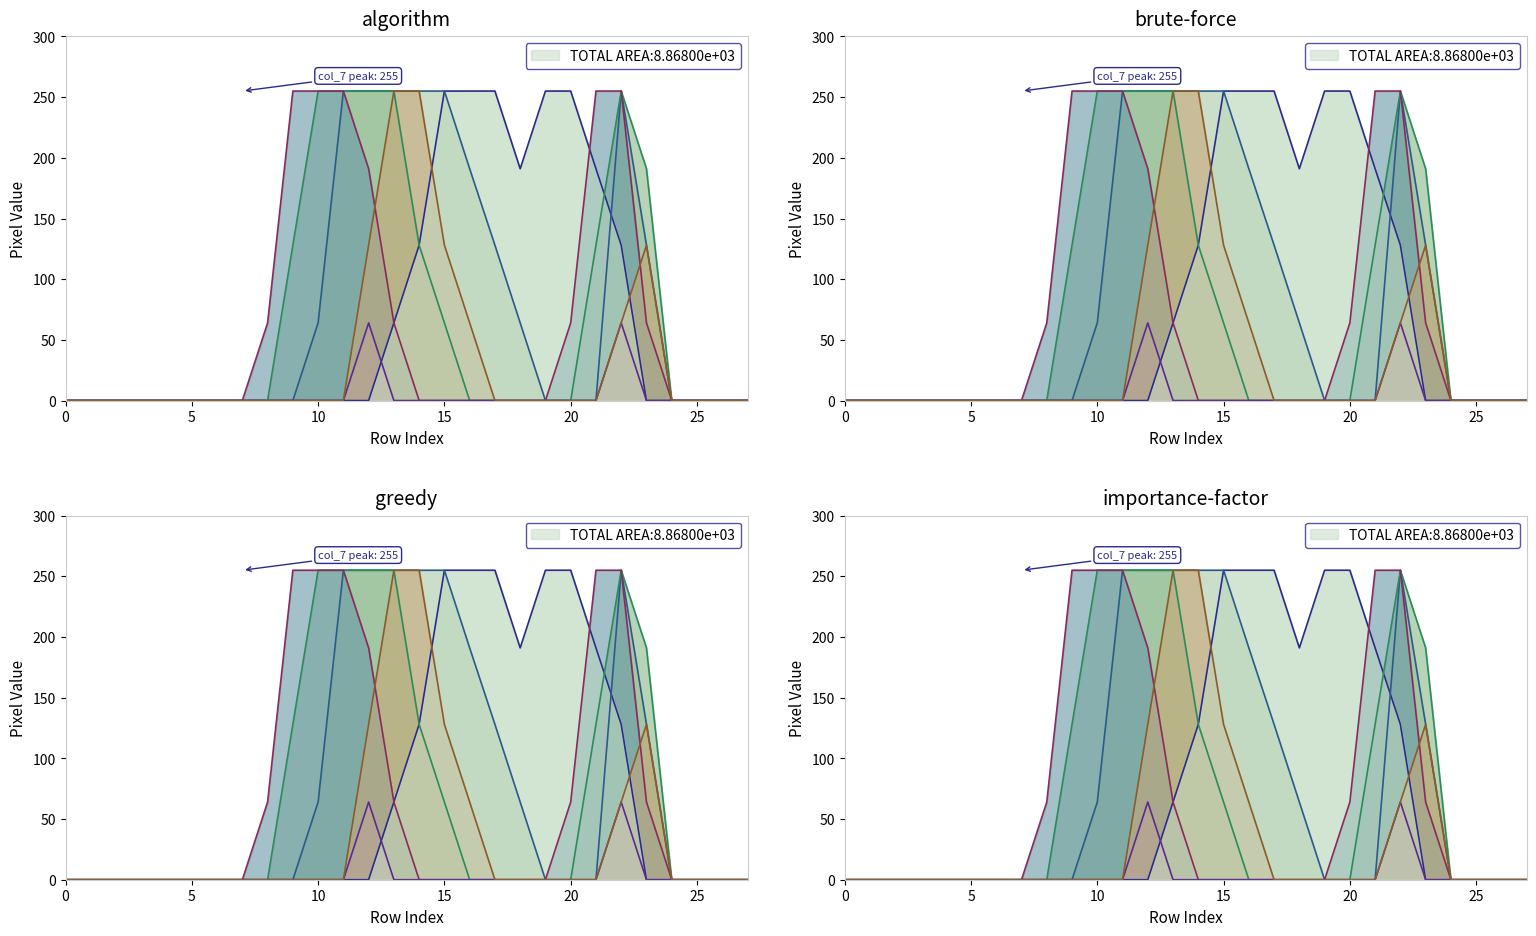

How many col_7 values are between 0 and 191?

23